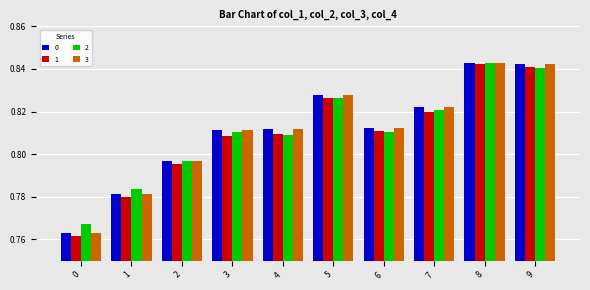

What is the difference between the second highest and minimum values in the 2 series?

0.1